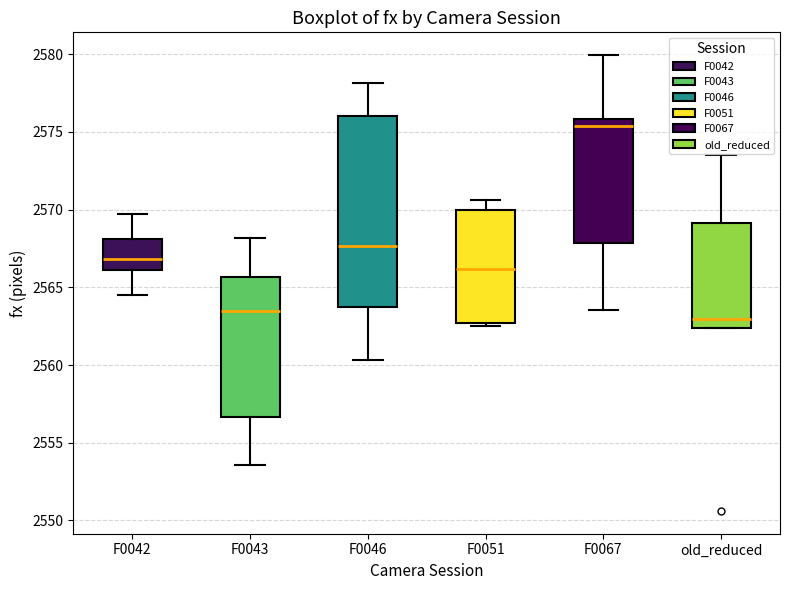

Reading left to right, transcribe this box plot: for each box, give where its median line is, the range the box spans, and where its two whiskers end, as read against the y-axis. The values are not printed on the chart, so give them approximately, as read against the axis.

F0042: median 2567.0, box 2566.0 to 2568.0, whiskers 2564.5 to 2569.5
F0043: median 2563.5, box 2556.5 to 2565.5, whiskers 2553.5 to 2568.0
F0046: median 2567.5, box 2563.5 to 2576.0, whiskers 2560.5 to 2578.0
F0051: median 2566.0, box 2562.5 to 2570.0, whiskers 2562.5 (just below the box's lower edge) to 2570.5
F0067: median 2575.5, box 2568.0 to 2576.0, whiskers 2563.5 to 2580.0
old_reduced: median 2563.0, box 2562.5 to 2569.0, whiskers 2562.5 to 2573.5